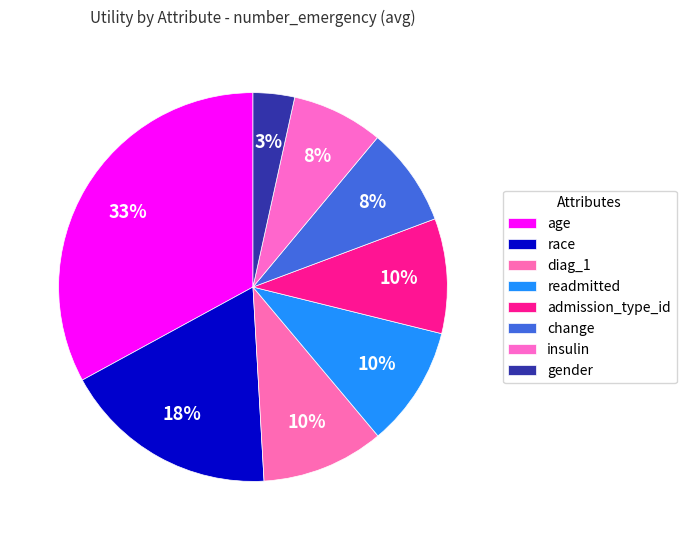

To the nearest percent, what is the combined percentage of age and insulin?

41%